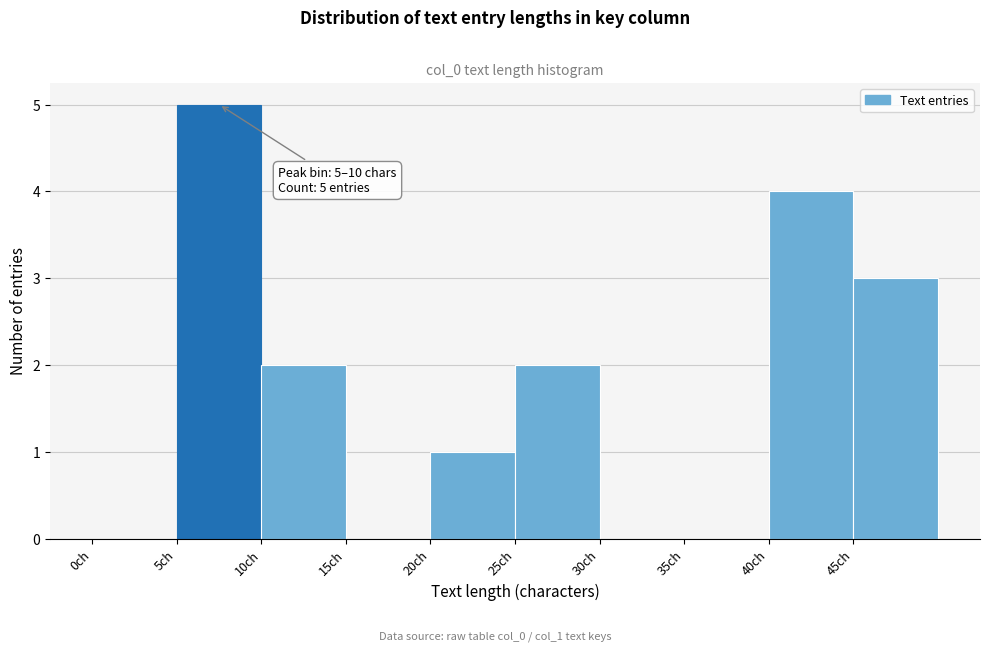

Which range on the x-axis has the tallest bar?

5 to 10